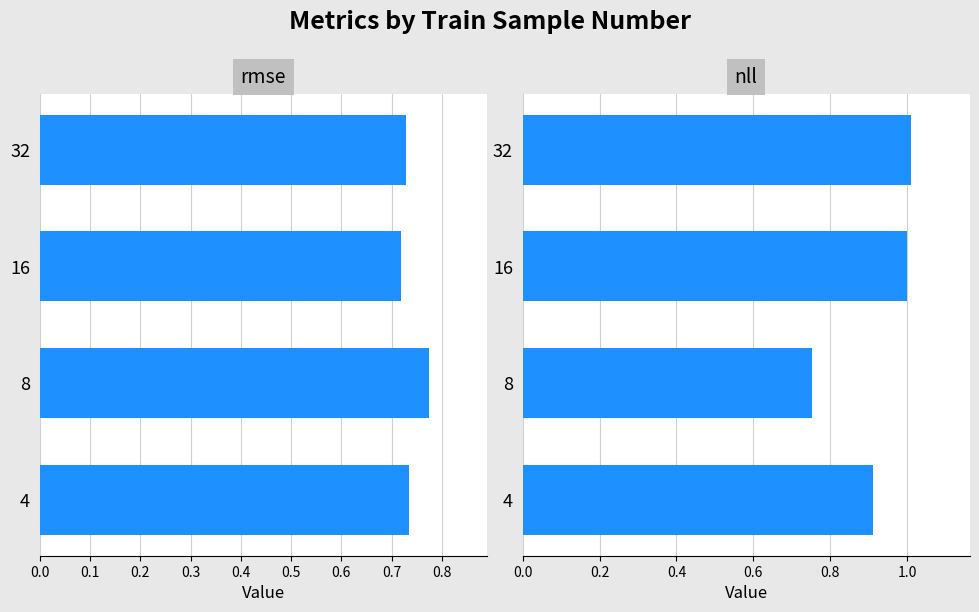

Rank the series by their maximum value, from highest to lowest.

nll, rmse